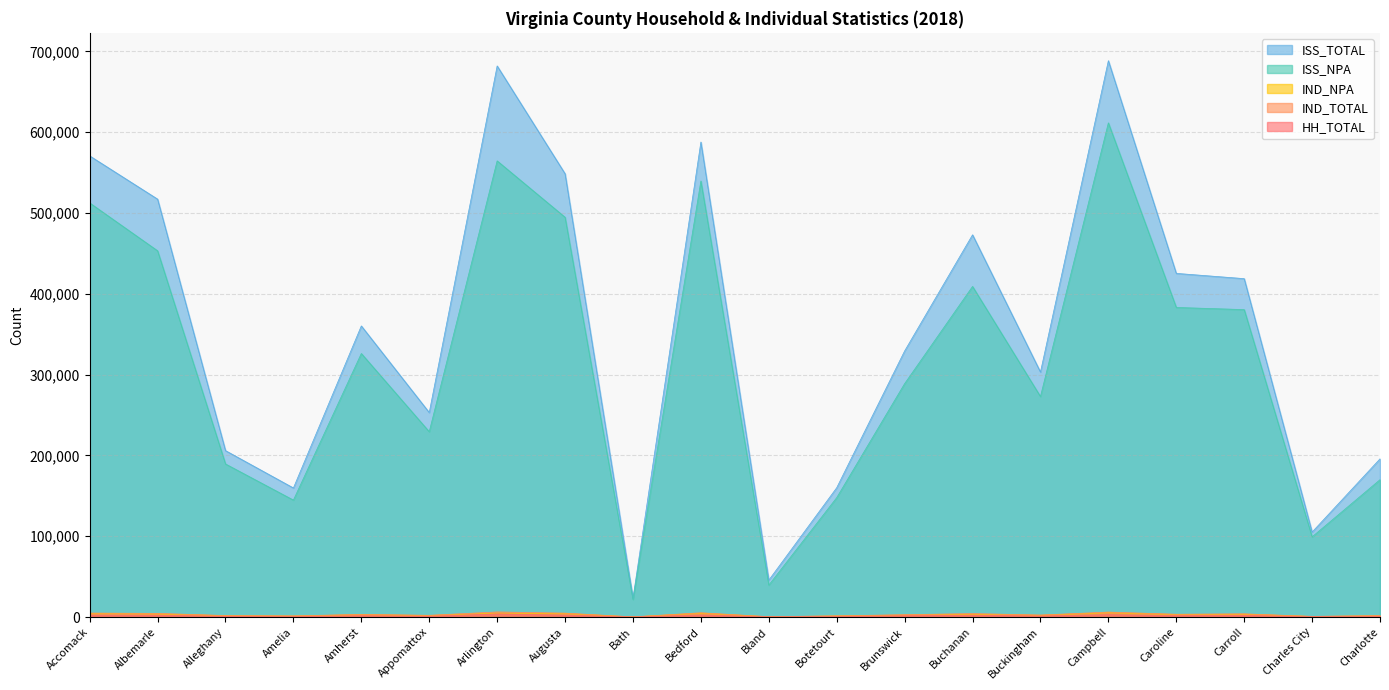

Does the chart display data point markers on the line(s)?

No